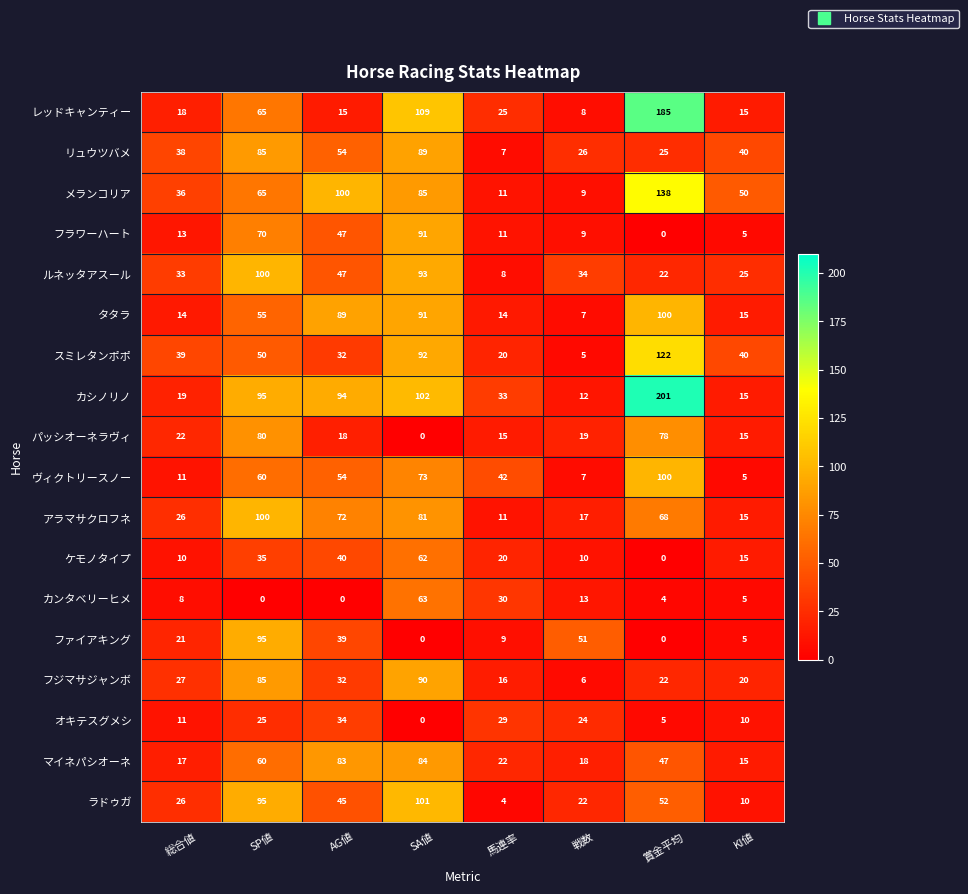

Rank the categories by アラマサクロフネ value from highest to lowest.

SP値, SA値, AG値, 賞金平均, 総合値, 戦数, KI値, 馬連率